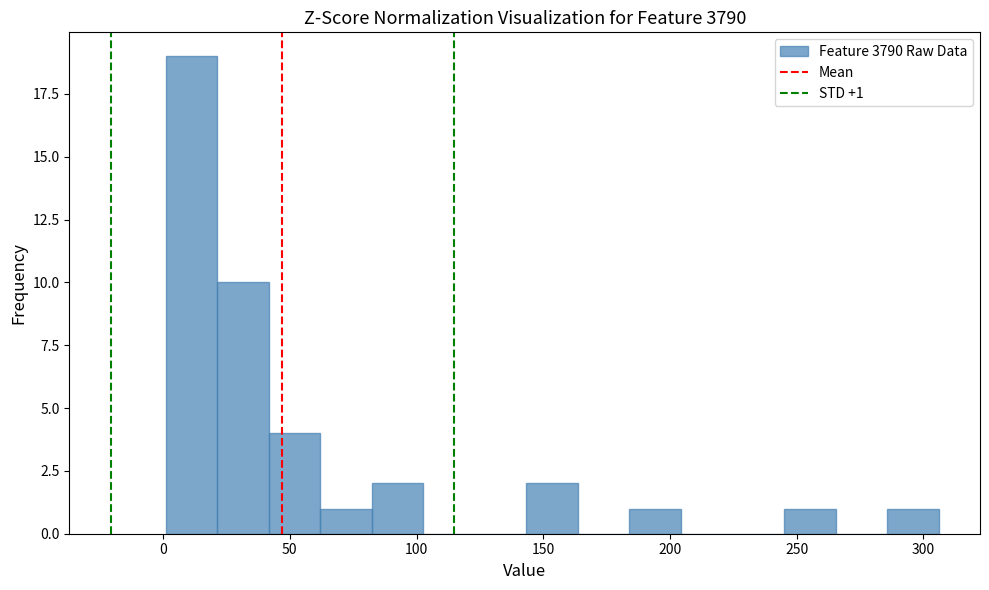

Over which range of the x-axis is the bar tallest?

0 to 20